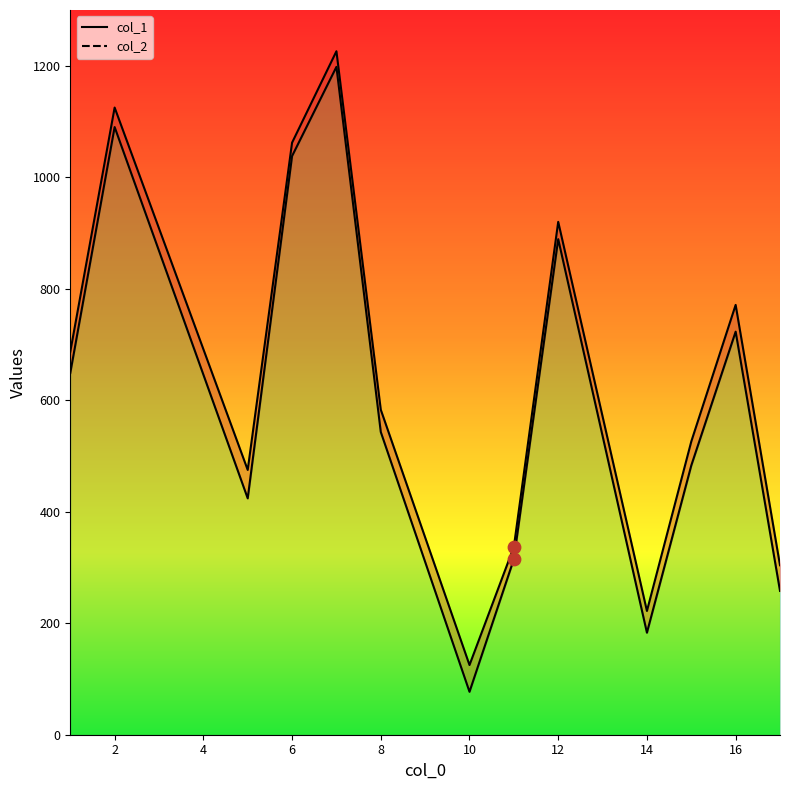

Which series has the largest total across all categories?

col_2